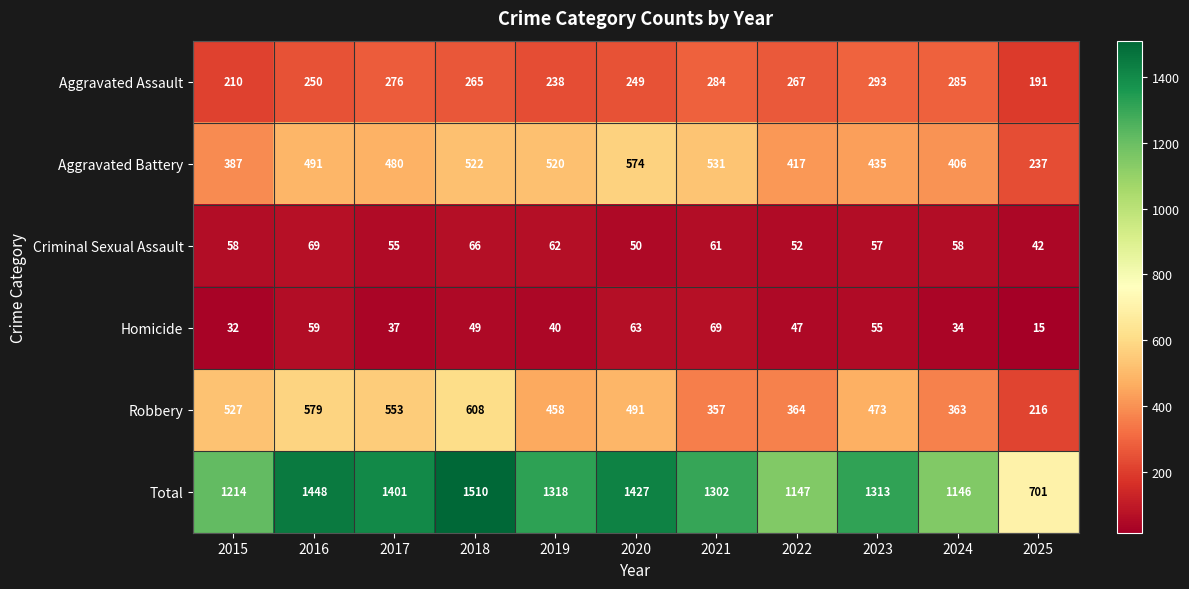

At how many categories does at least one series exceed 393?

11